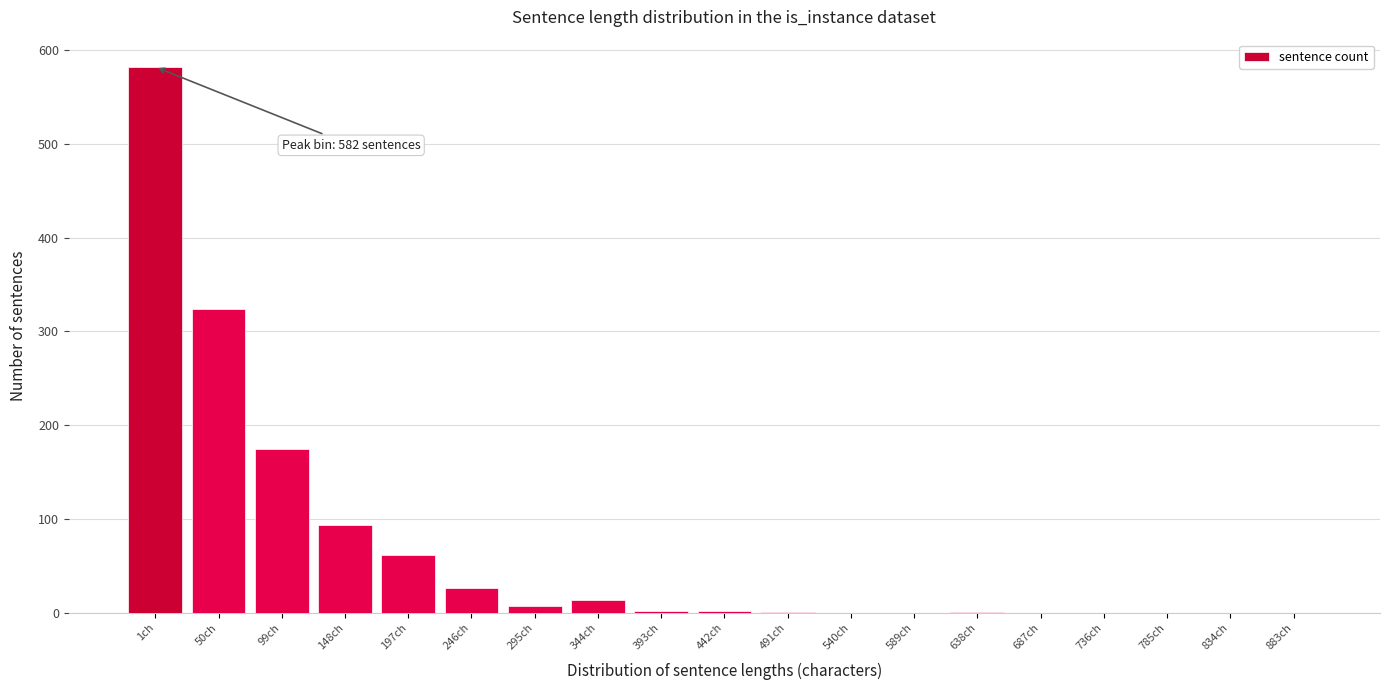

The value at 246ch is 26. True or false?

True